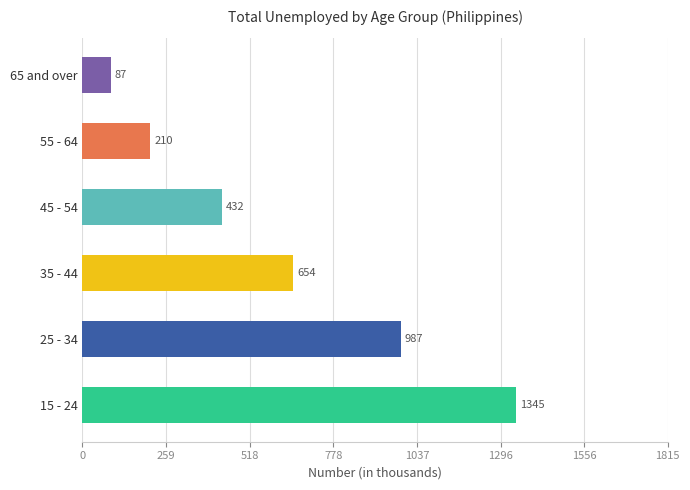

Reading top to bottom, list all the values displayed in this chart.

65 and over=87	55 - 64=210	45 - 54=432	35 - 44=654	25 - 34=987	15 - 24=1345